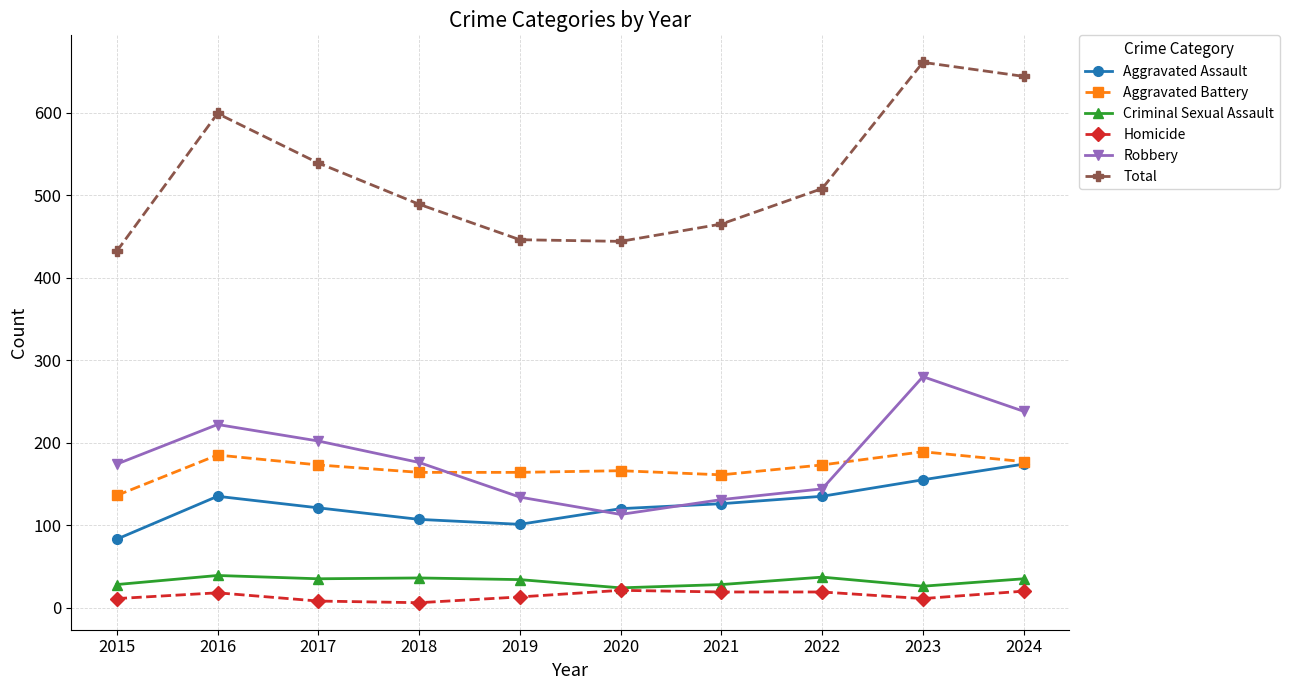

The value of Homicide at 2015 is 11. True or false?

True